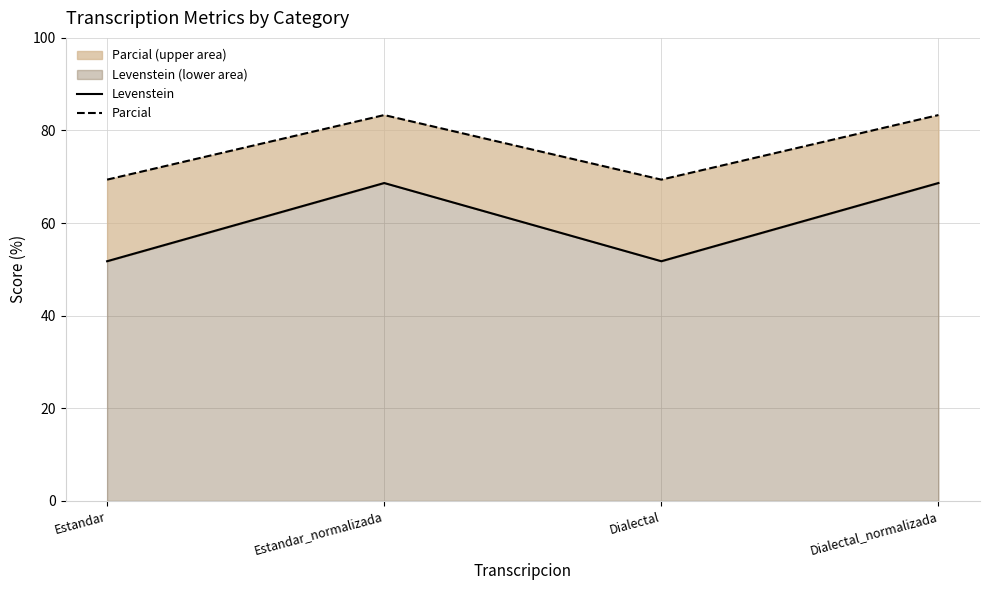

True or false: Parcial has a value of 69.4 at Dialectal.

True